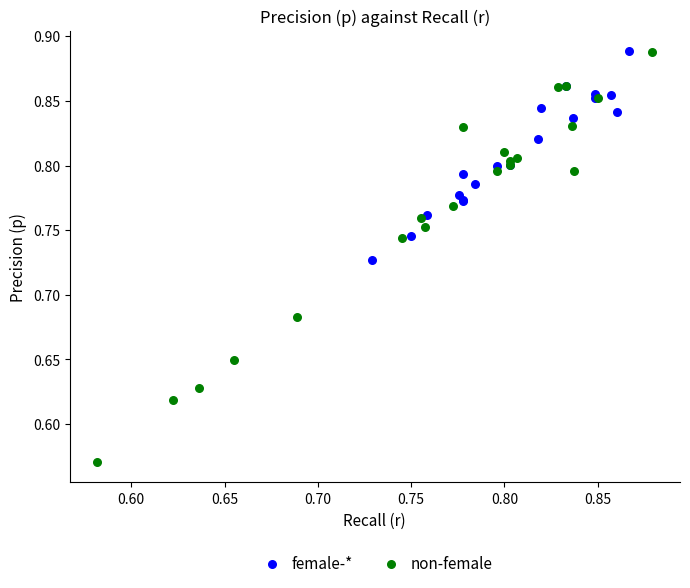

Which series has the widest spread of Y values?

non-female